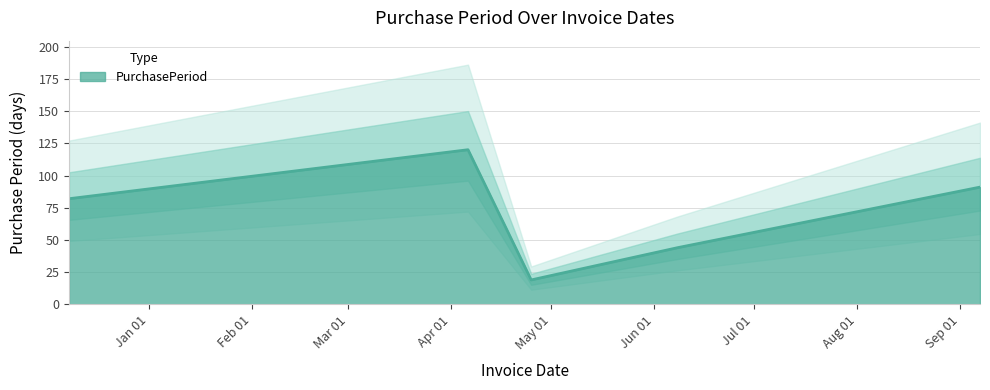

List the labels in order of value, smallest first.

2016-04-25, 2016-06-08, 2015-12-08, 2016-09-07, 2016-04-06